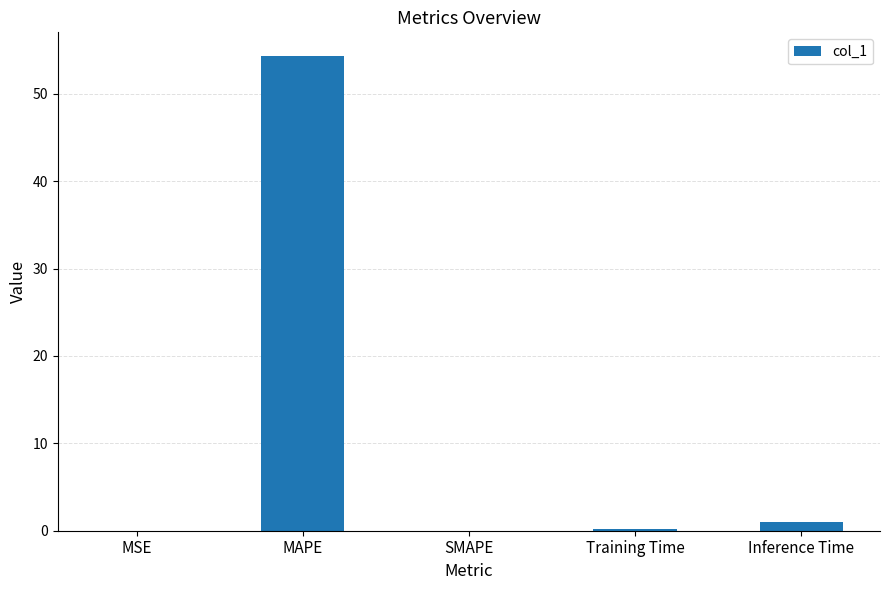

Which has a higher value, SMAPE or Inference Time?

Inference Time